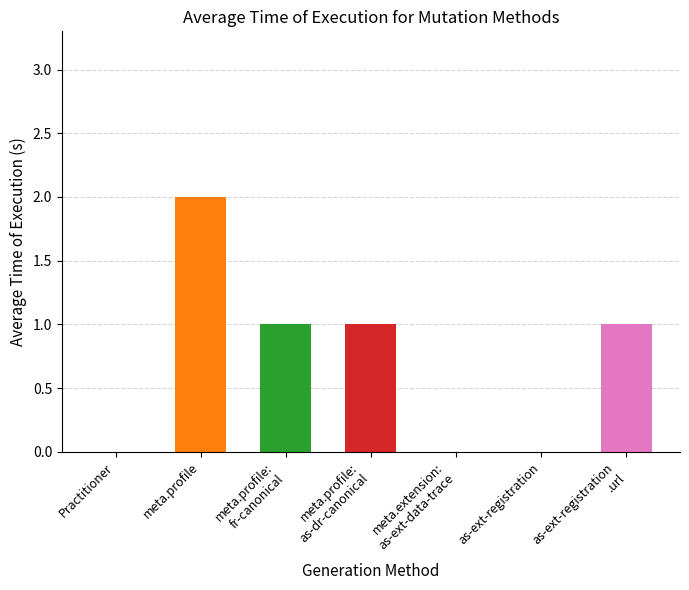

Between as-ext-registration and meta.profile:
as-dr-canonical, which is larger?

meta.profile:
as-dr-canonical